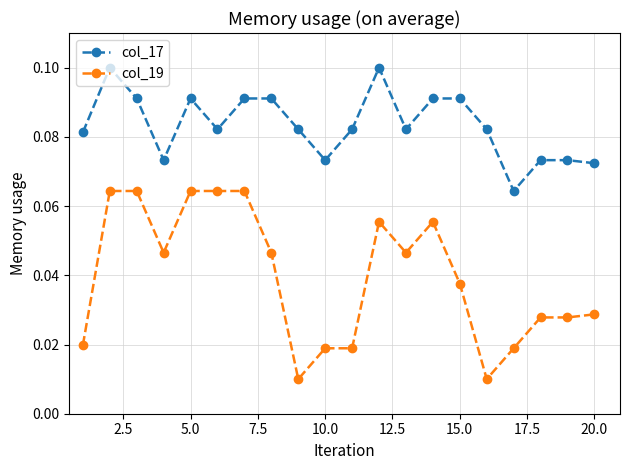

Which series has the largest total across all categories?

col_17